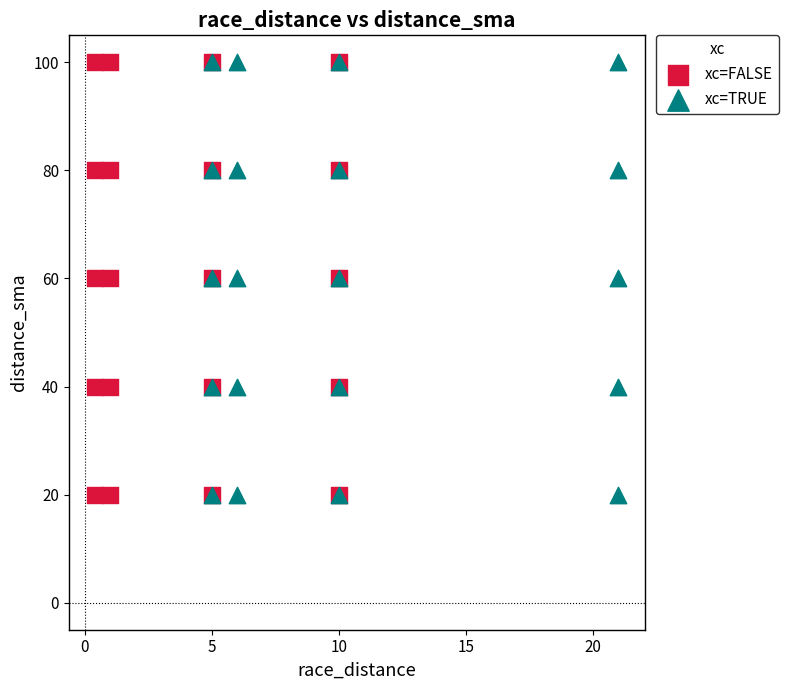

What are all the series names shown in the legend?

xc=FALSE, xc=TRUE